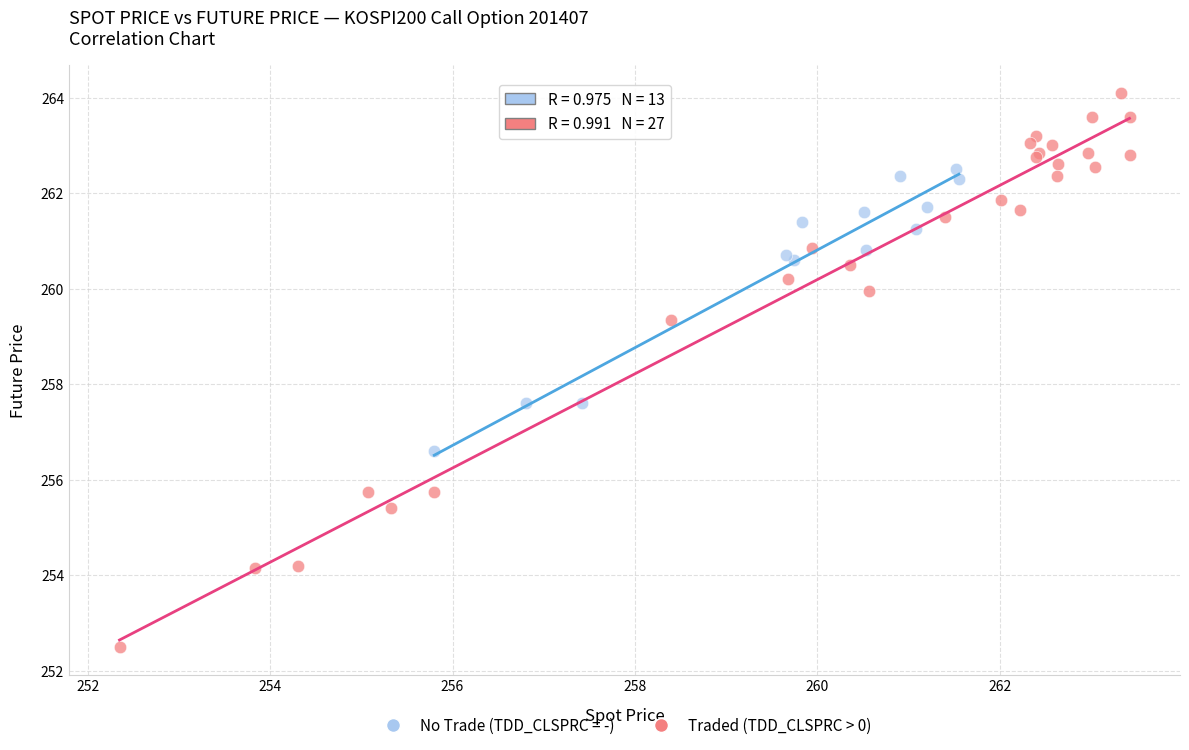

Which series reaches the minimum Y coordinate?

Traded (TDD_CLSPRC > 0)